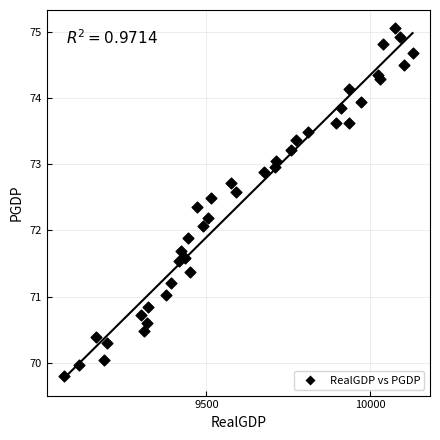

What is the range of X values (max minus min)?

1062.8